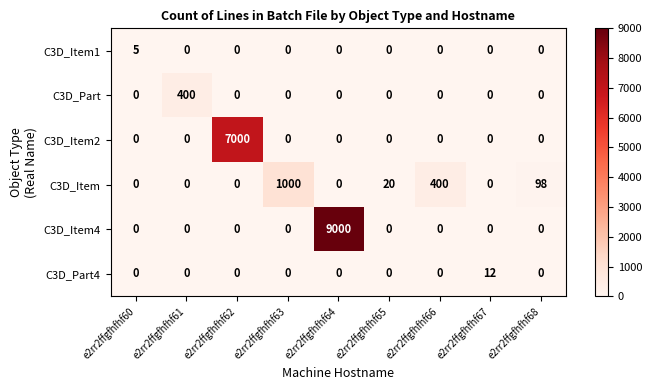

What is the total value across all series at e2rr2ffgfhfhf64?

9000